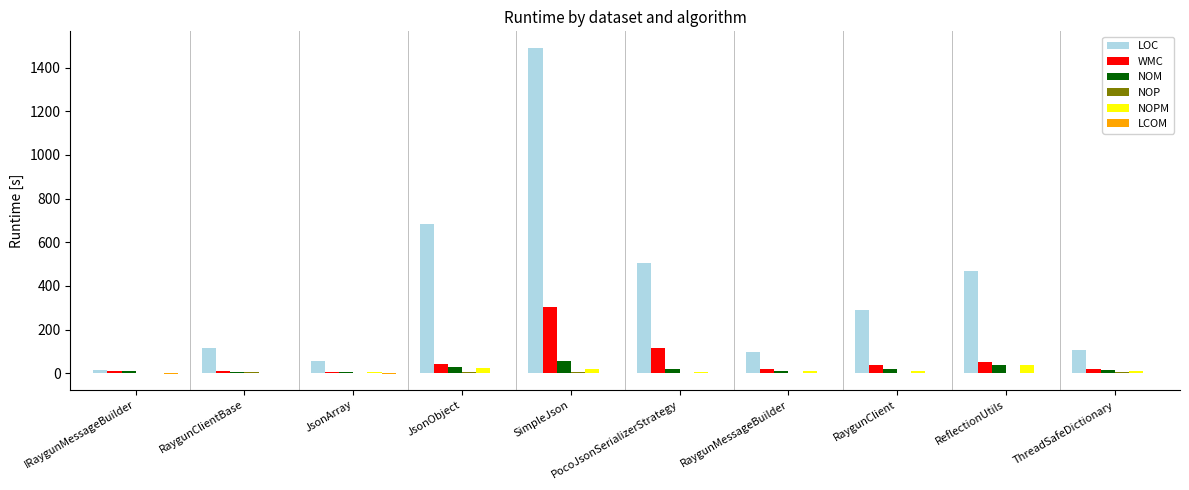

Which series has the largest range (max minus min)?

LOC